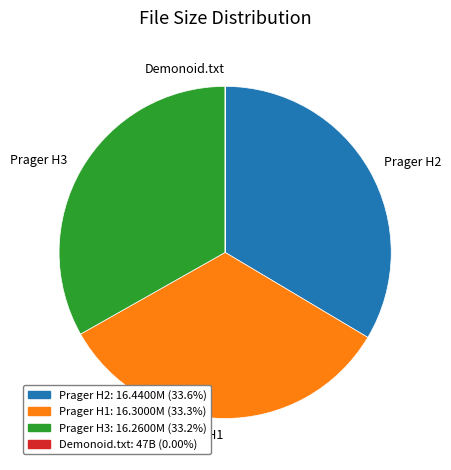

Does Prager H3 represent more than half of the total?

No